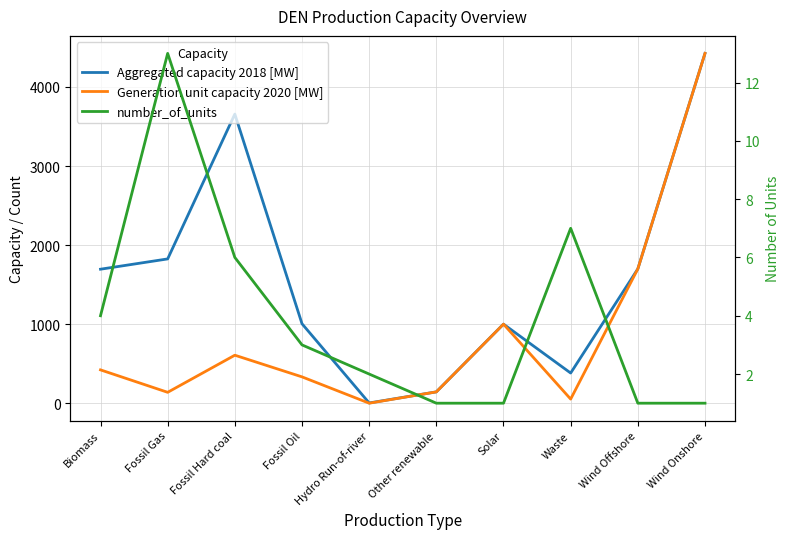

At which category does number_of_units reach its first local peak?

Fossil Gas